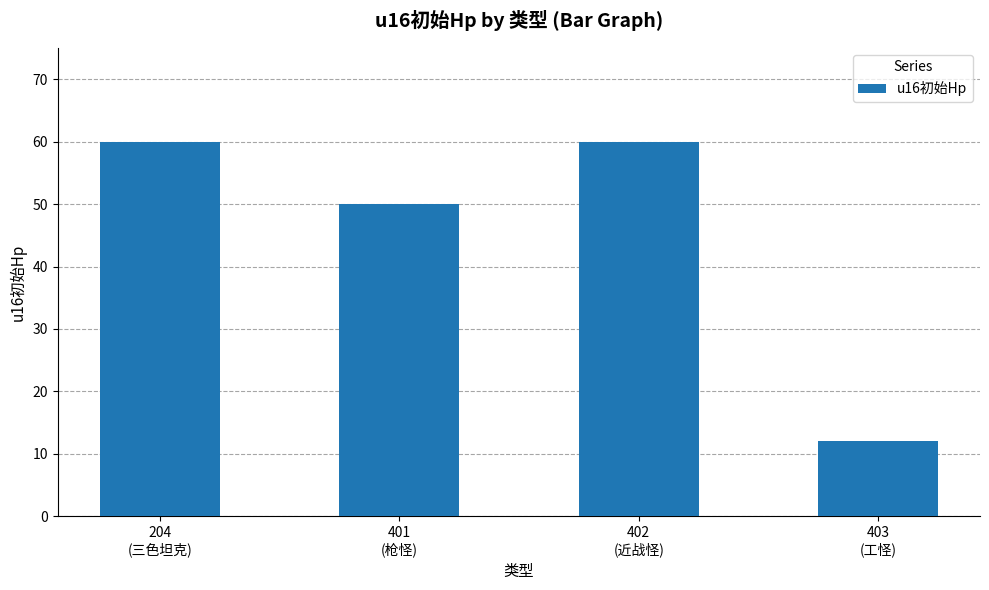

True or false: the data shows 50 at 401
(枪怪).

True